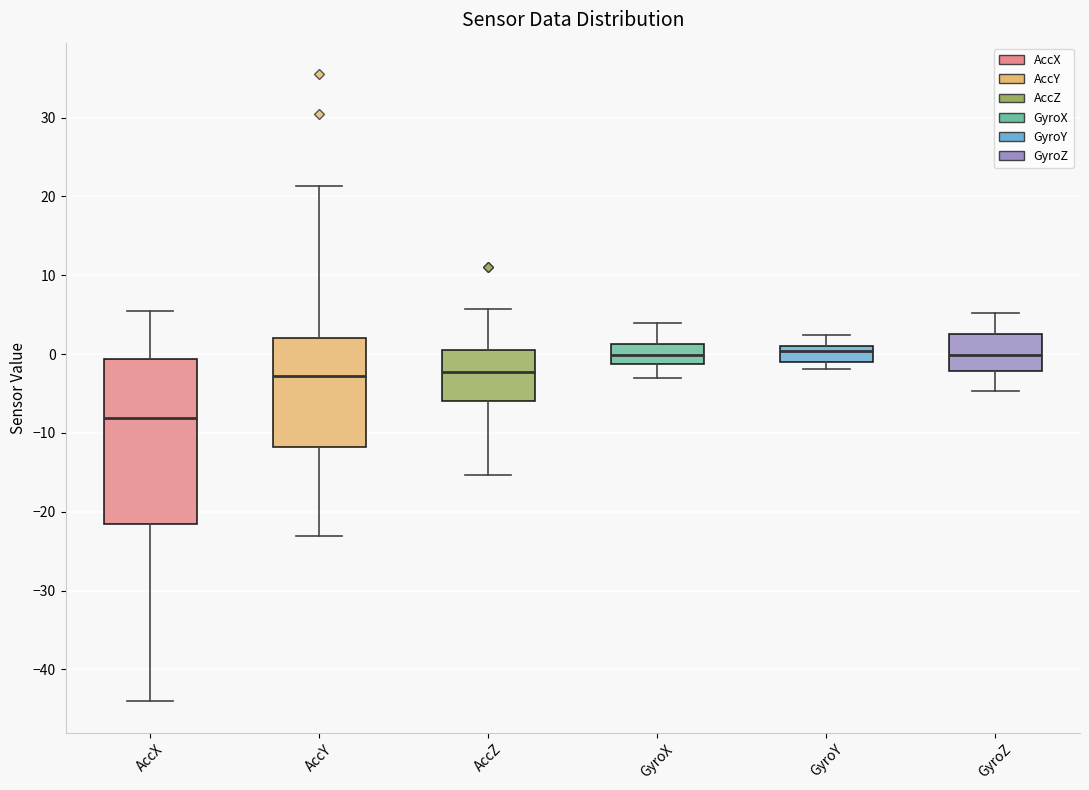

Reading left to right, read every box against the y-axis: the position of its median line, the range the box covers, and the ends of its whiskers. The values are not printed on the chart, so give them approximately, as read against the axis.

AccX: median -8, box -22 to -1, whiskers -44 to 6
AccY: median -3, box -12 to 2, whiskers -23 to 21
AccZ: median -2, box -6 to 1, whiskers -15 to 6
GyroX: median 0, box -1 to 1, whiskers -3 to 4
GyroY: median 0, box -1 to 1, whiskers -2 to 2
GyroZ: median 0, box -2 to 3, whiskers -5 to 5